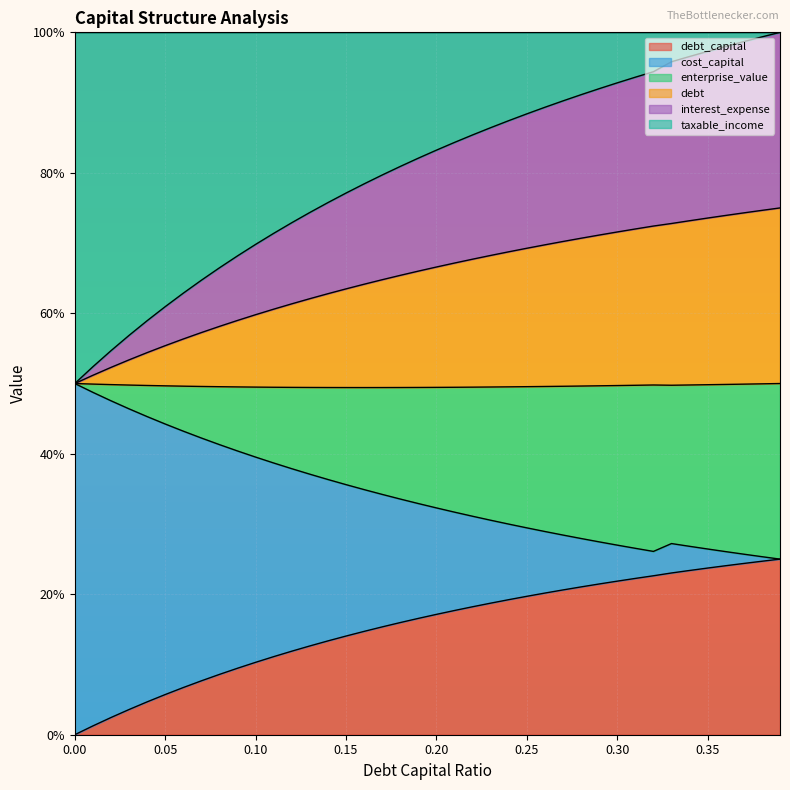

True or false: debt_capital and enterprise_value cross at least once.

False